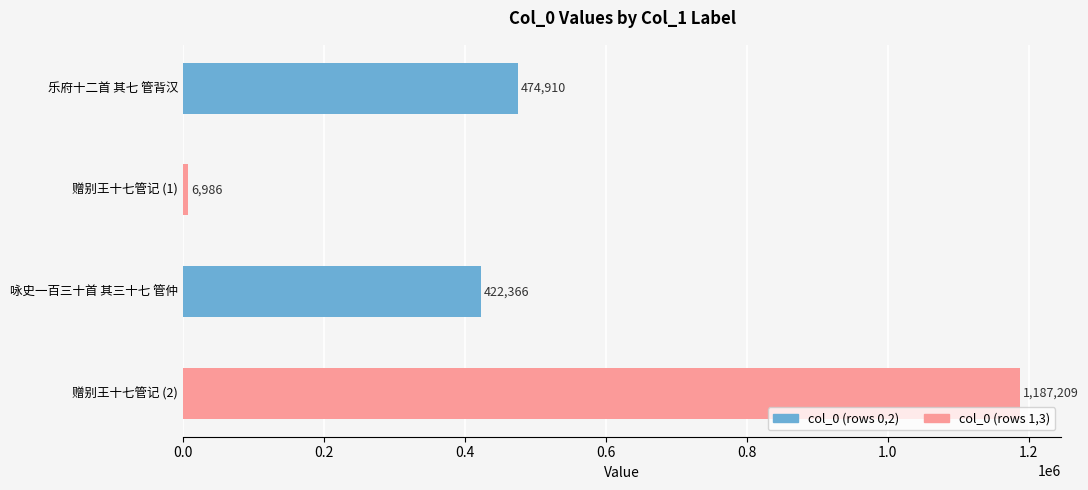

Does the chart contain any negative values?

No